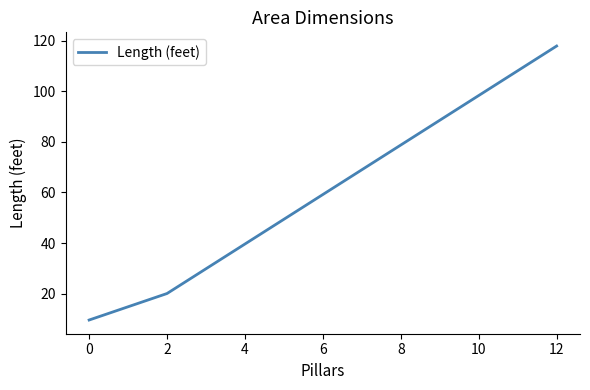

Which category has the highest value across all series?

12